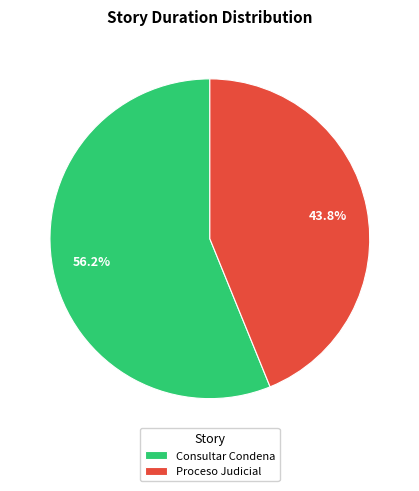

Which slice is the smallest?

Proceso Judicial